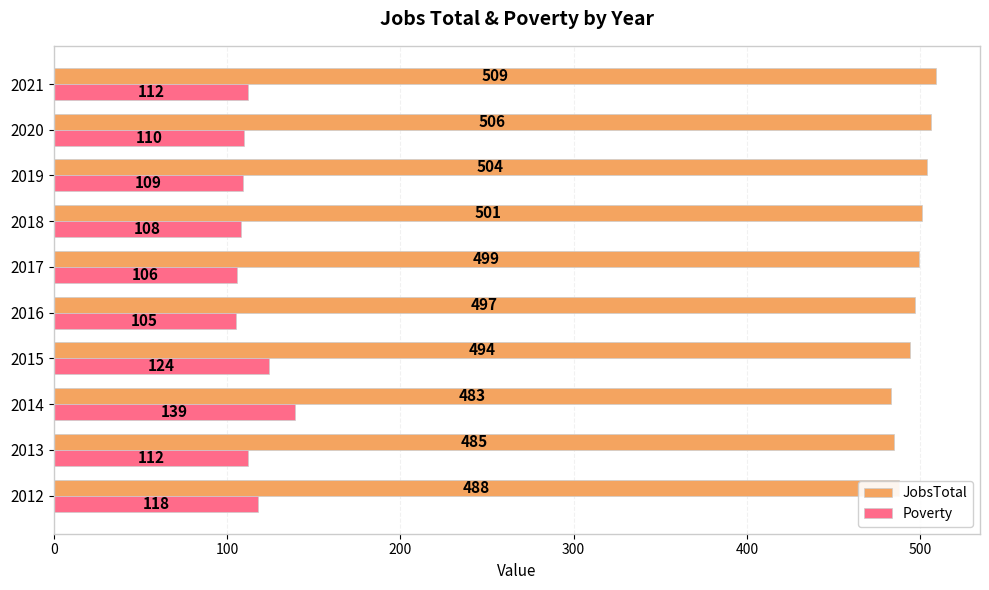

What is the average value of the JobsTotal series?

497